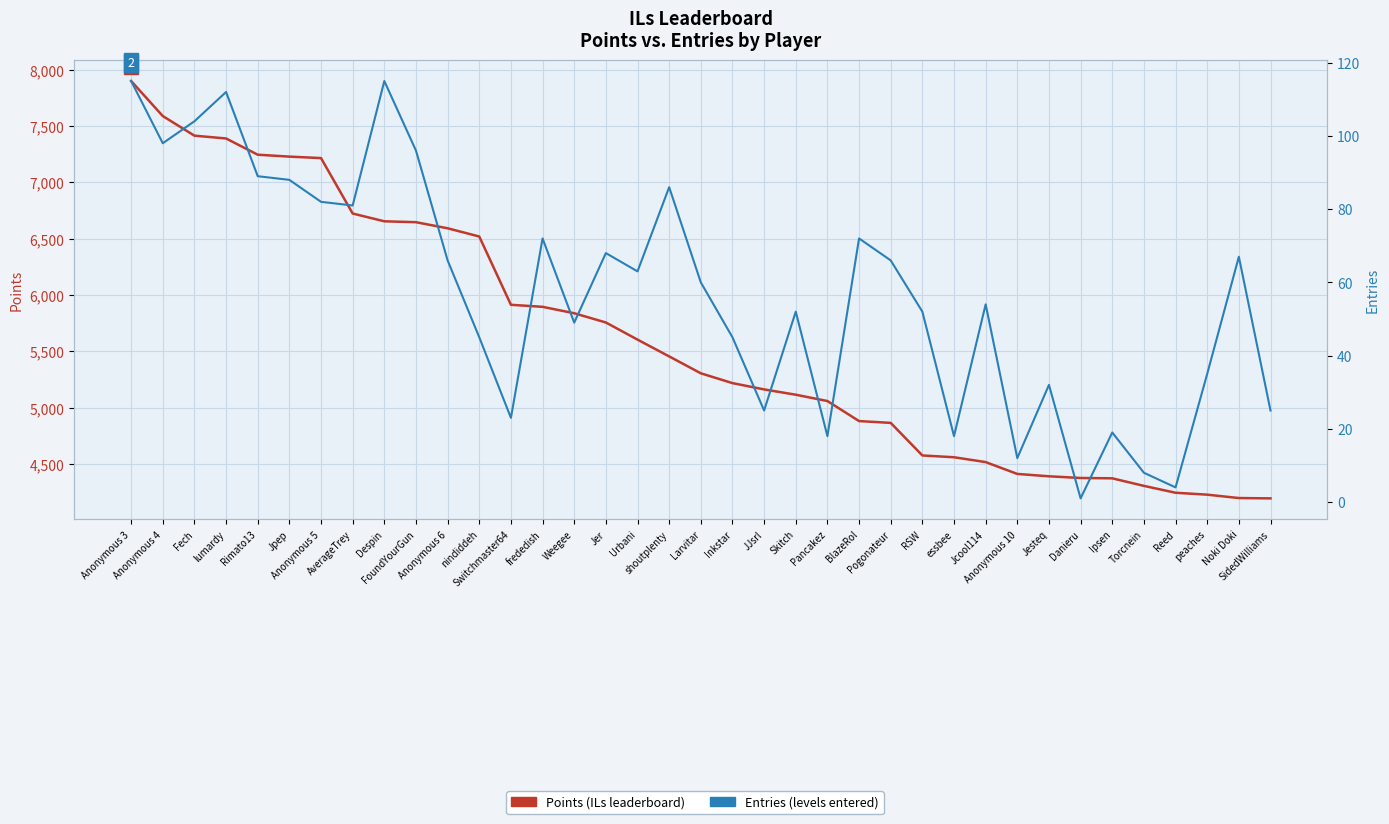

What is the maximum value shown in the chart?

7899